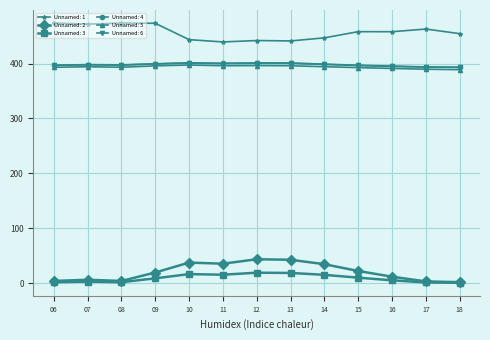

What is the difference between the highest and lowest values at 13?

422.1